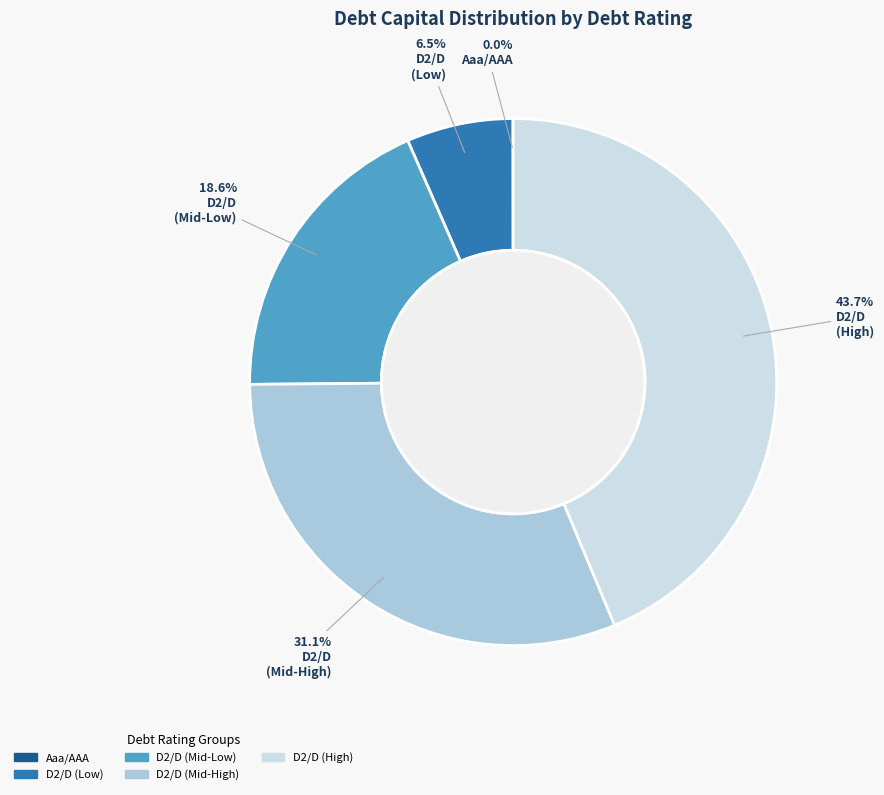

Is D2/D (Mid-Low) the majority of the pie?

No